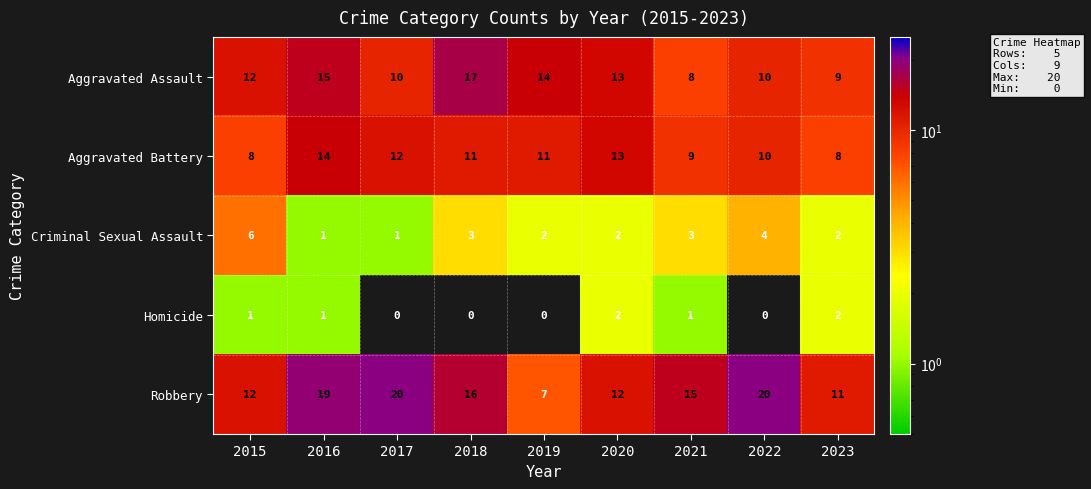

True or false: Aggravated Battery has a value of 7 at 2018.

False